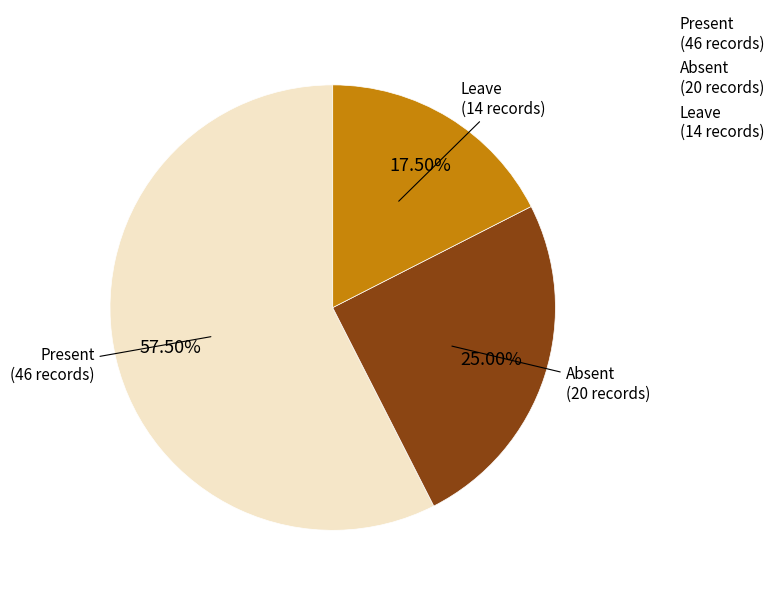

What percentage is NOT represented by Leave?

82.5%